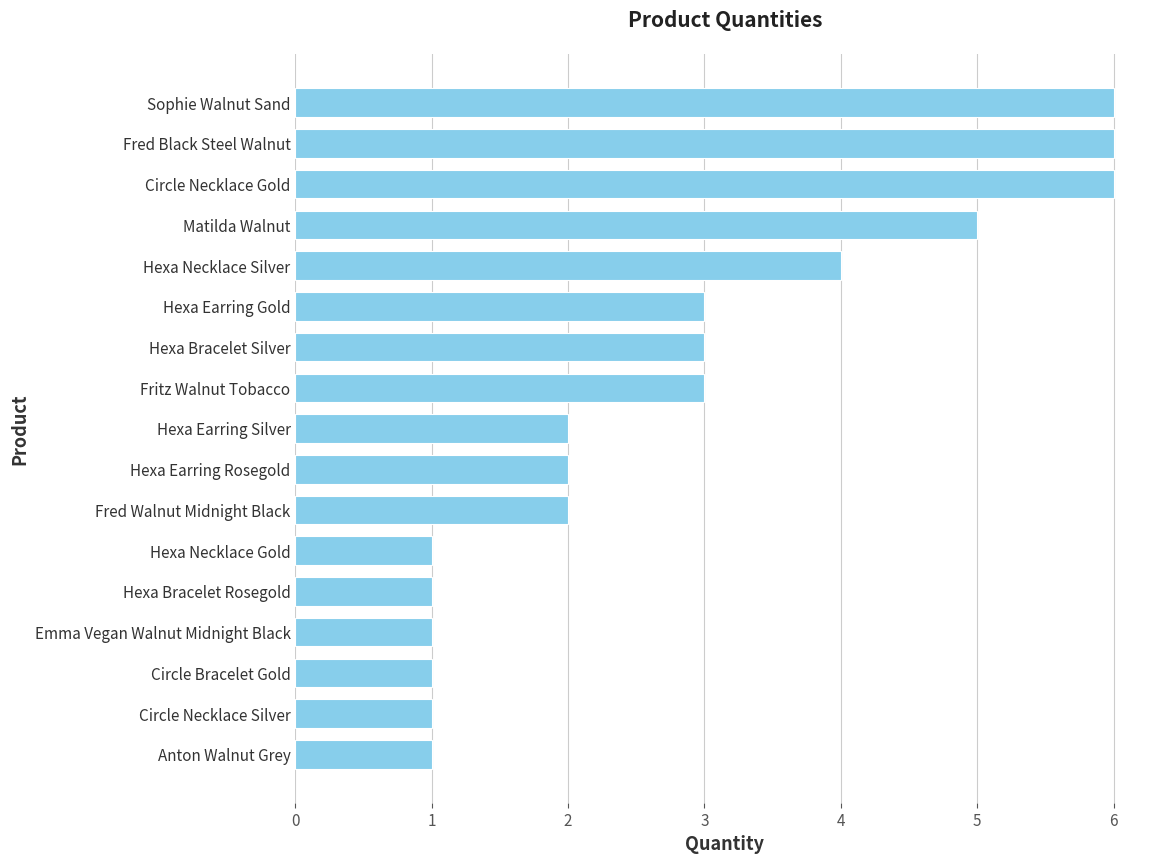

What is the approximate value at Circle Necklace Gold?

6